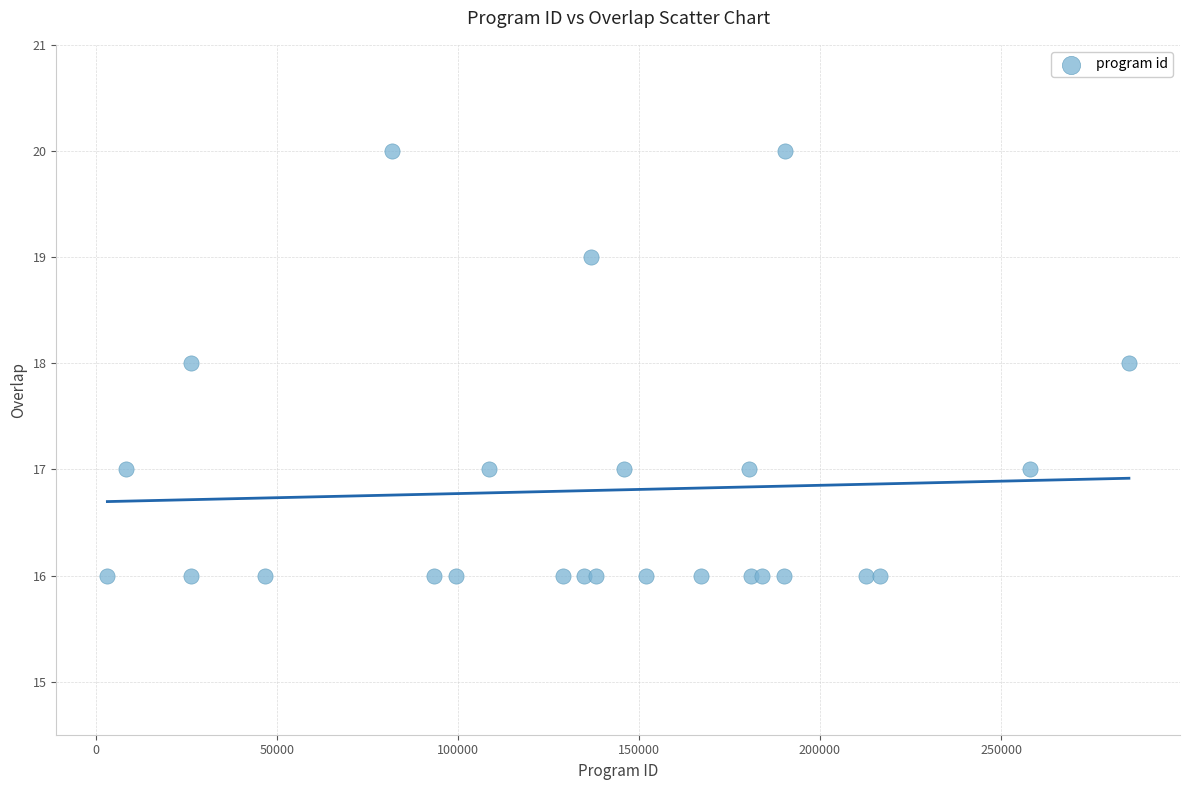

What is the range of Y values (max minus min)?

4